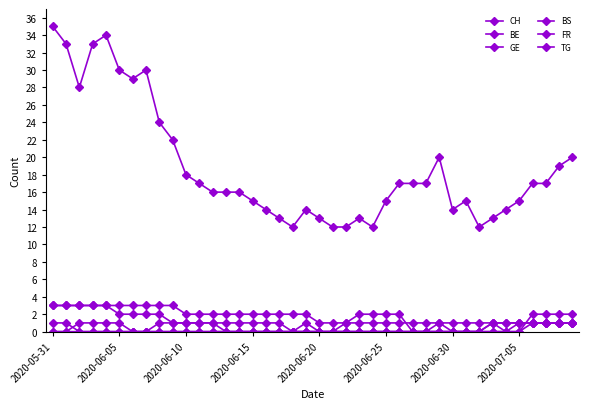

Which series has the largest range (max minus min)?

CH